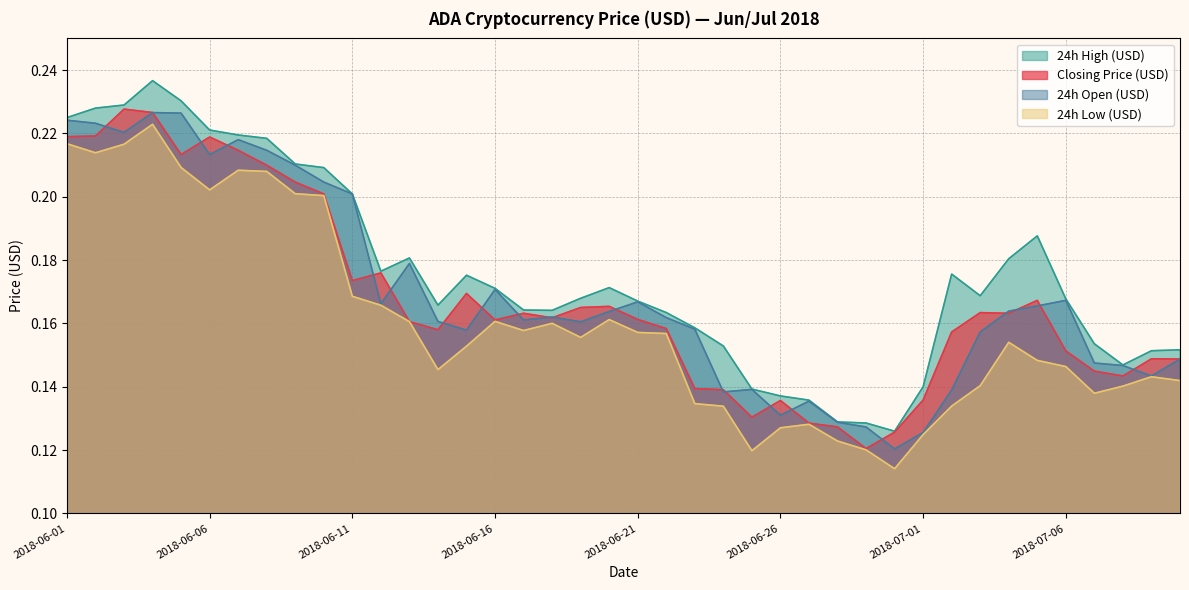

Which series has the widest spread of values?

24h High (USD)